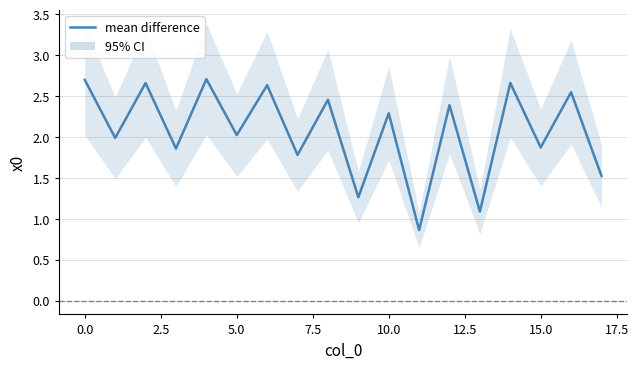

How many data points are above 2?

10